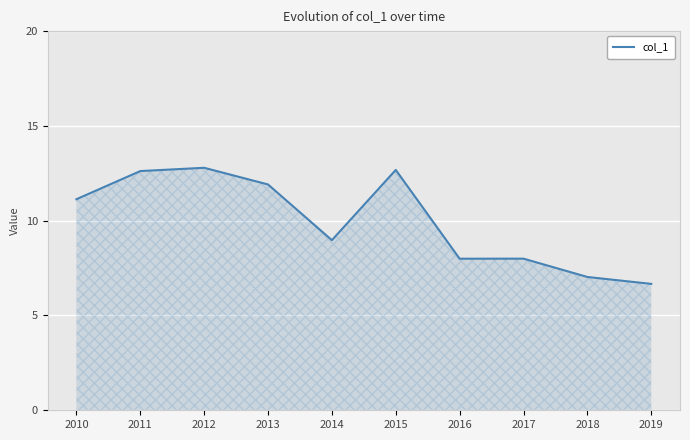

Is it true that the value at 2011 is 12.6?

True